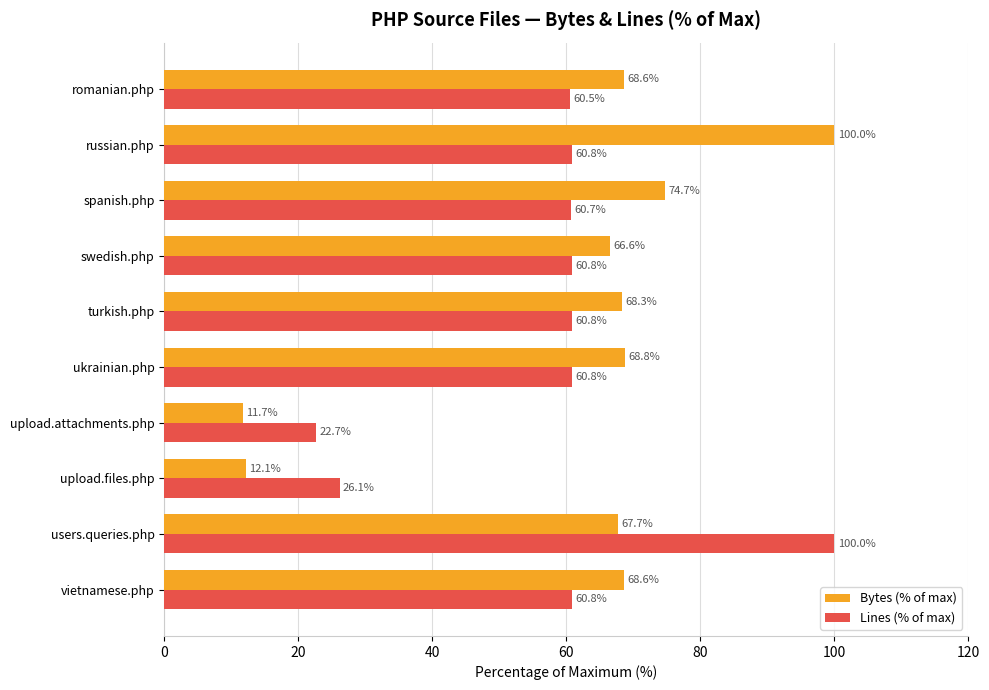

The value of Lines (% of max) at spanish.php is 60.7. True or false?

True